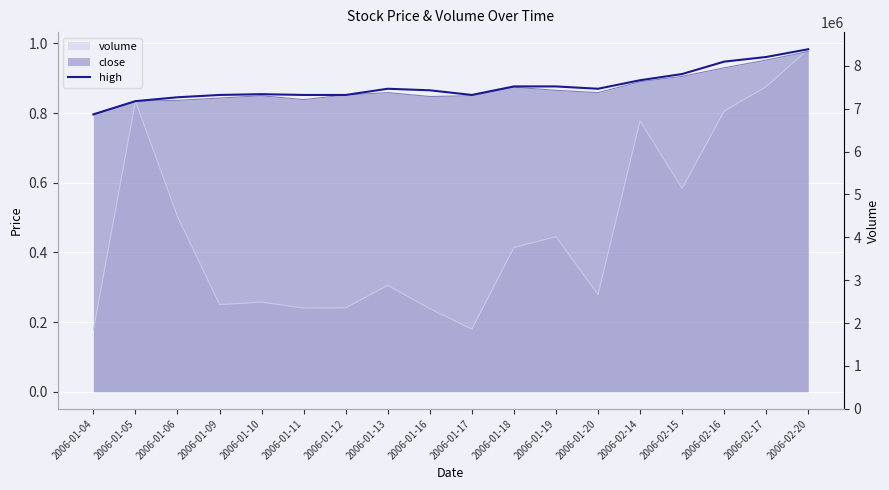

Which label corresponds to the smallest value in the chart?

2006-01-04